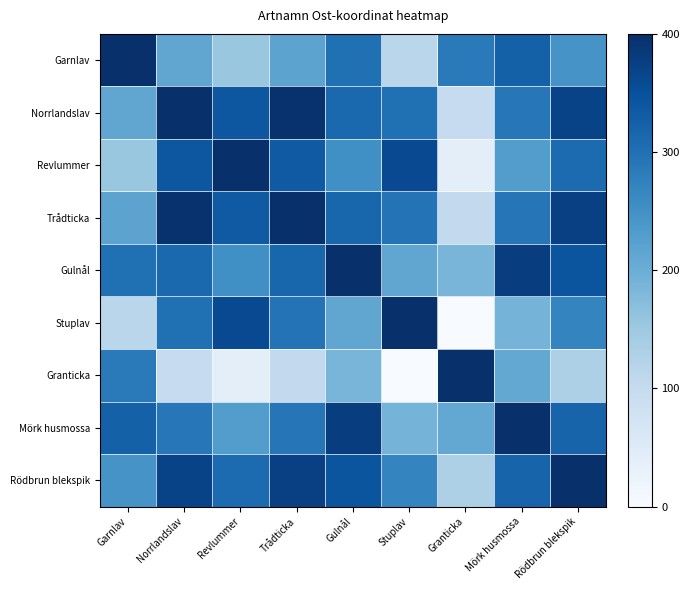

Reading right to left, transcribe all the data shown in this chart.

Garnlav: Rödbrun blekspik=244.5	Mörk husmossa=324.6	Granticka=285.8	Stuplav=114.2	Gulnål=301.3	Trådticka=218.3	Revlummer=153.6	Norrlandslav=213.7	Garnlav=400.0
Norrlandslav: Rödbrun blekspik=369.2	Mörk husmossa=289.1	Granticka=99.5	Stuplav=300.5	Gulnål=312.5	Trådticka=395.4	Revlummer=339.8	Norrlandslav=400.0	Garnlav=213.7
Revlummer: Rödbrun blekspik=309.0	Mörk husmossa=229.0	Granticka=39.4	Stuplav=360.6	Gulnål=252.3	Trådticka=335.3	Revlummer=400.0	Norrlandslav=339.8	Garnlav=153.6
Trådticka: Rödbrun blekspik=373.7	Mörk husmossa=293.7	Granticka=104.1	Stuplav=295.9	Gulnål=317.0	Trådticka=400.0	Revlummer=335.3	Norrlandslav=395.4	Garnlav=218.3
Gulnål: Rödbrun blekspik=343.3	Mörk husmossa=376.7	Granticka=187.1	Stuplav=212.9	Gulnål=400.0	Trådticka=317.0	Revlummer=252.3	Norrlandslav=312.5	Garnlav=301.3
Stuplav: Rödbrun blekspik=269.7	Mörk husmossa=189.6	Granticka=0.0	Stuplav=400.0	Gulnål=212.9	Trådticka=295.9	Revlummer=360.6	Norrlandslav=300.5	Garnlav=114.2
Granticka: Rödbrun blekspik=130.3	Mörk husmossa=210.4	Granticka=400.0	Stuplav=0.0	Gulnål=187.1	Trådticka=104.1	Revlummer=39.4	Norrlandslav=99.5	Garnlav=285.8
Mörk husmossa: Rödbrun blekspik=320.0	Mörk husmossa=400.0	Granticka=210.4	Stuplav=189.6	Gulnål=376.7	Trådticka=293.7	Revlummer=229.0	Norrlandslav=289.1	Garnlav=324.6
Rödbrun blekspik: Rödbrun blekspik=400.0	Mörk husmossa=320.0	Granticka=130.3	Stuplav=269.7	Gulnål=343.3	Trådticka=373.7	Revlummer=309.0	Norrlandslav=369.2	Garnlav=244.5